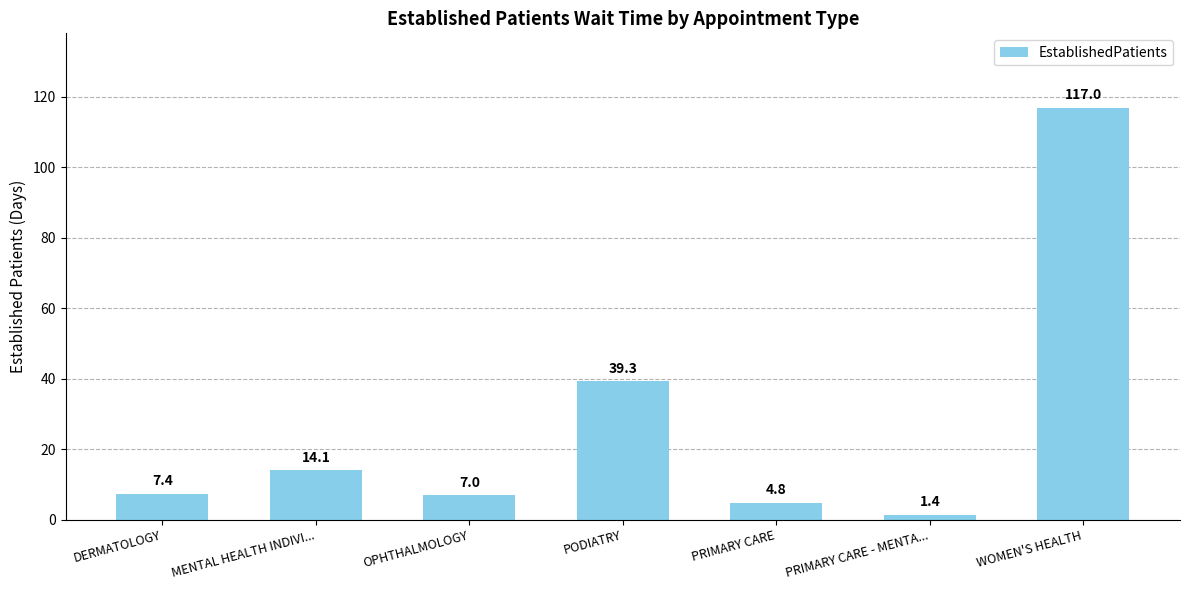

What is the value of the 7th bar from the left?

117.0